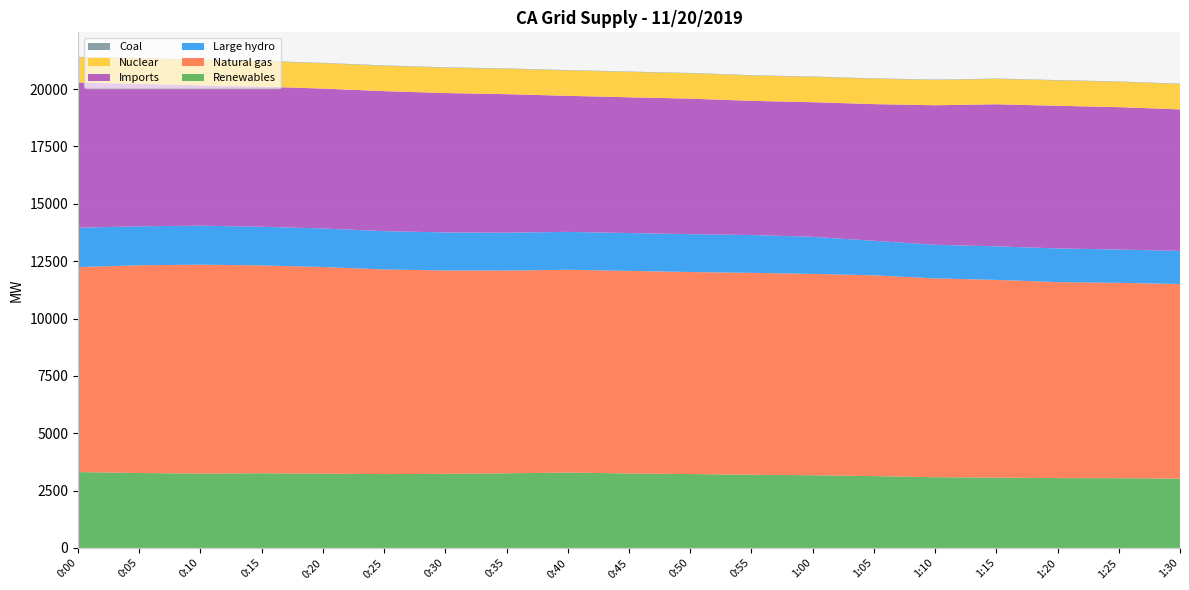

Reading left to right, transcribe all the data shown in this chart.

Renewables: 3306	3265	3239	3254	3236	3218	3229	3252	3285	3245	3219	3189	3168	3130	3082	3066	3043	3039	3021
Natural gas: 8936	9056	9107	9060	9010	8920	8865	8839	8839	8831	8807	8801	8778	8752	8666	8618	8543	8515	8484
Large hydro: 1716	1699	1700	1685	1679	1670	1657	1650	1652	1650	1649	1649	1616	1505	1464	1463	1468	1452	1442
Imports: 6326	6208	6119	6110	6097	6103	6076	6038	5931	5916	5909	5848	5866	5958	6083	6191	6219	6206	6167
Nuclear: 1104	1106	1106	1105	1105	1105	1106	1105	1106	1106	1105	1105	1106	1106	1105	1105	1105	1105	1107
Coal: 16	16	16	16	16	16	16	16	15	16	15	15	15	15	15	15	15	15	15